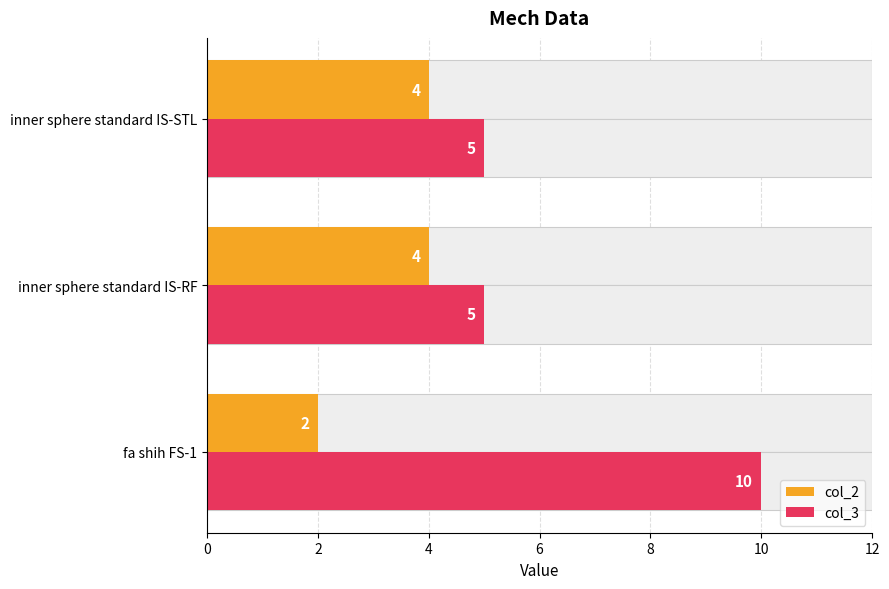

Are the bars grouped side by side (vs. stacked)?

Yes